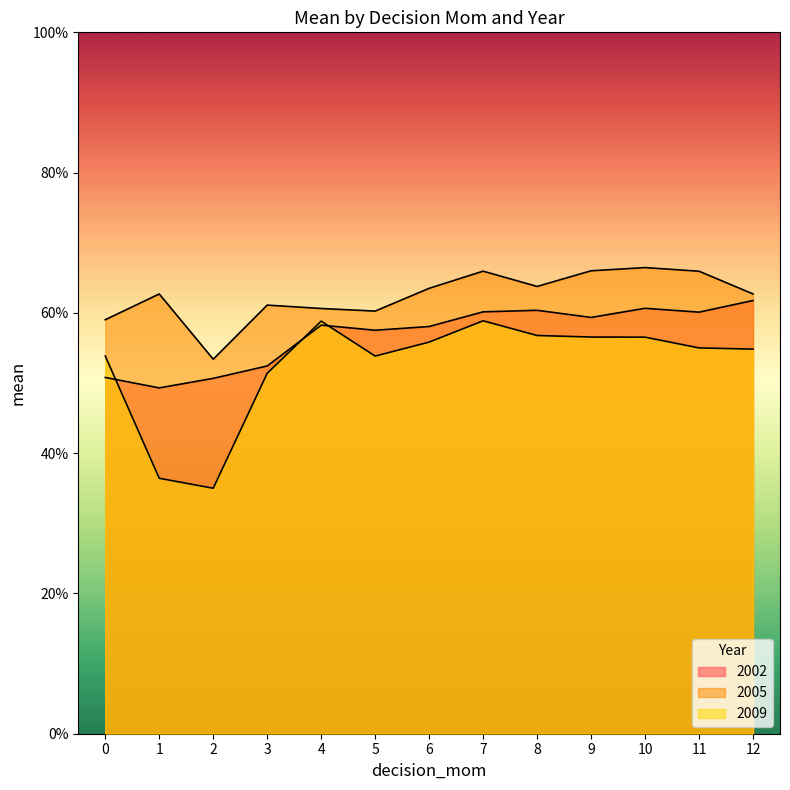

At which category does 2005 reach its first local peak?

1